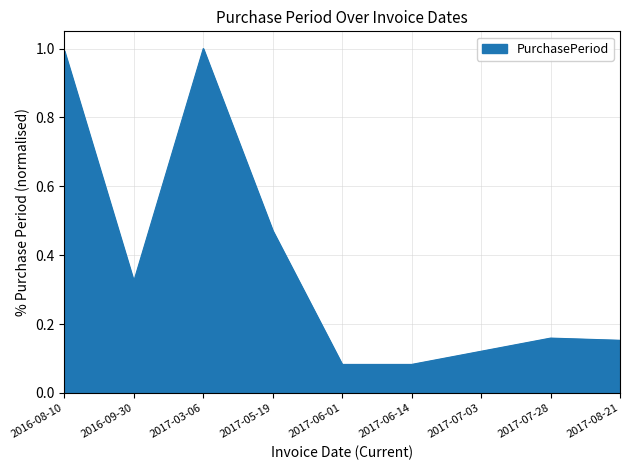

True or false: the data shows 0.4 at 2016-08-10.

False